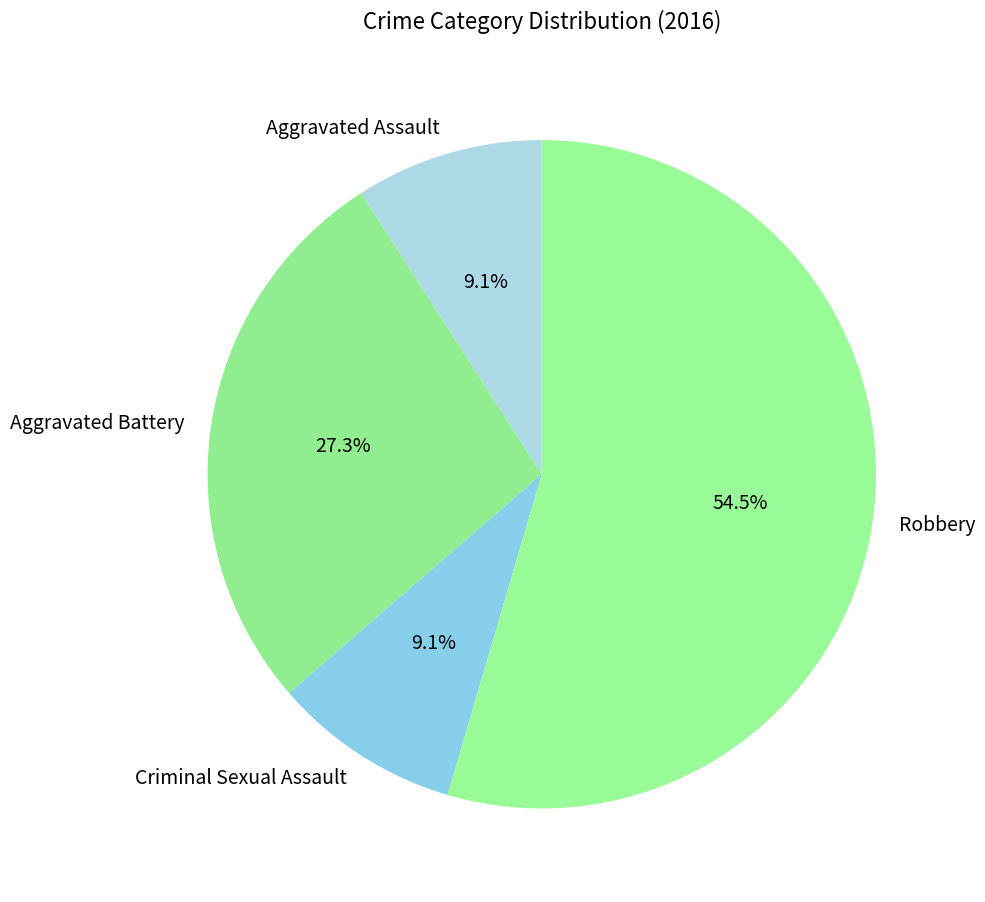

Between Robbery and Aggravated Assault, which is larger?

Robbery